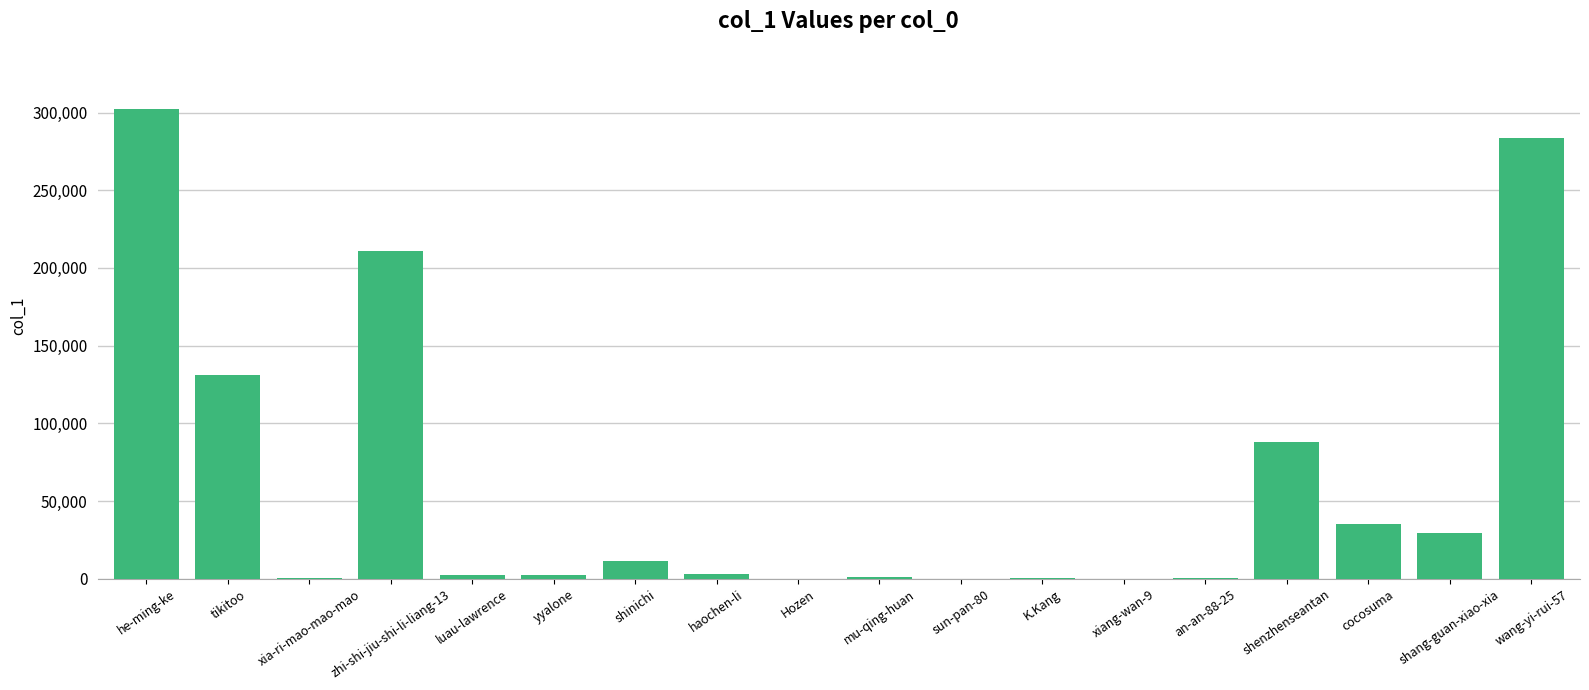

What is the sum of the values at shinichi and cocosuma?

46587